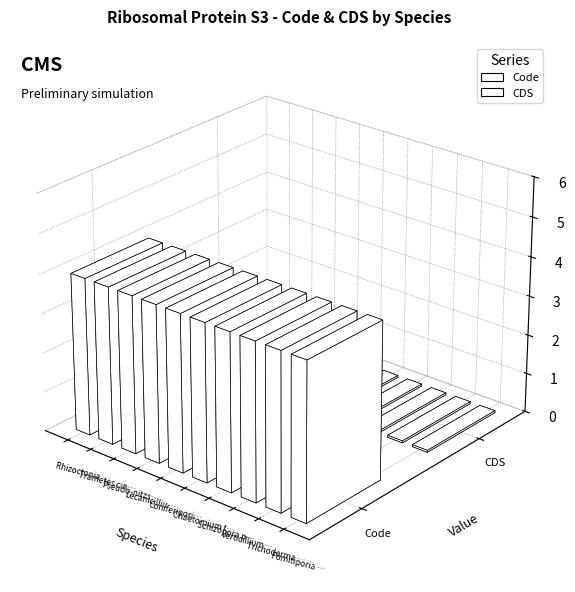

List the series in order of their overall mean, highest first.

Code, CDS